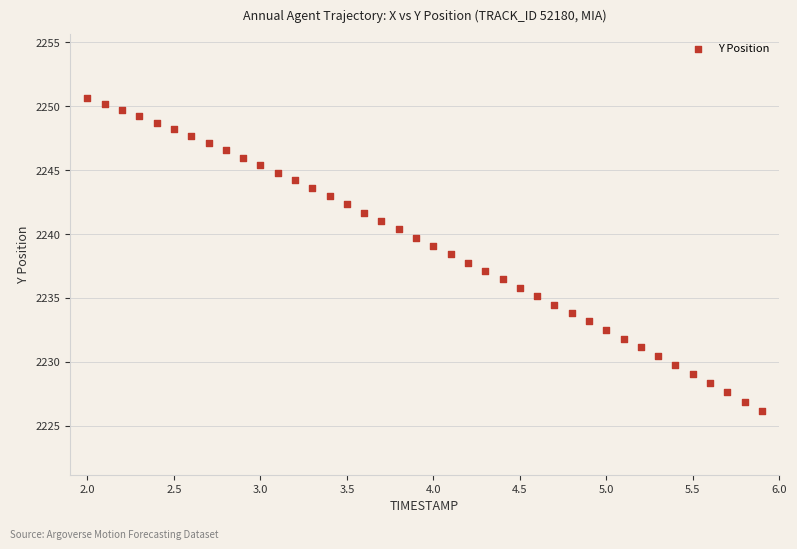

What is the range of X values (max minus min)?

3.9